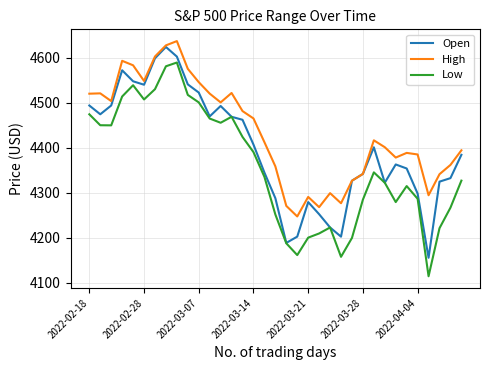

True or false: Low and High intersect in this chart.

False